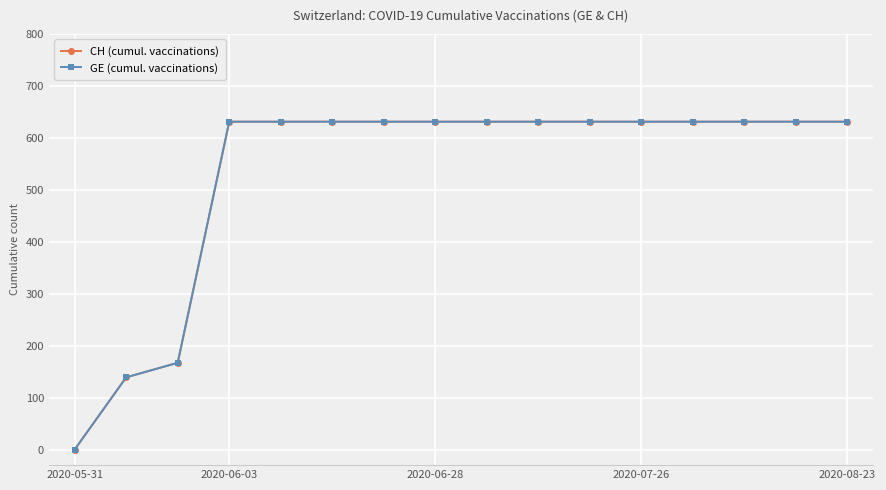

List the series in order of their peak value, highest first.

CH (cumul. vaccinations), GE (cumul. vaccinations)